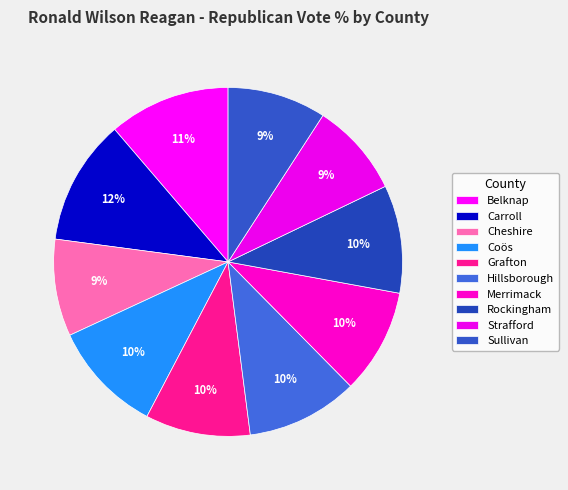

To the nearest percent, what is the difference between the Carroll and Merrimack slice percentages?

2%